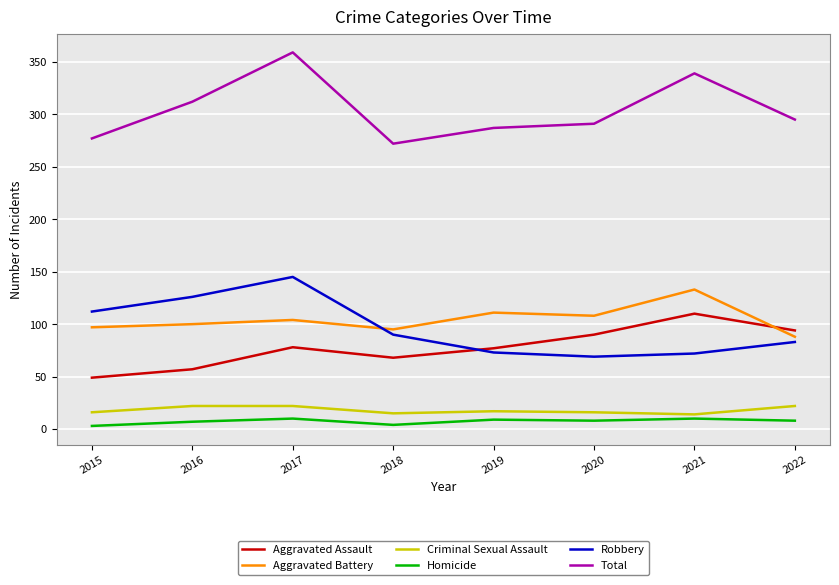

What is the highest value of the Aggravated Assault series?

110